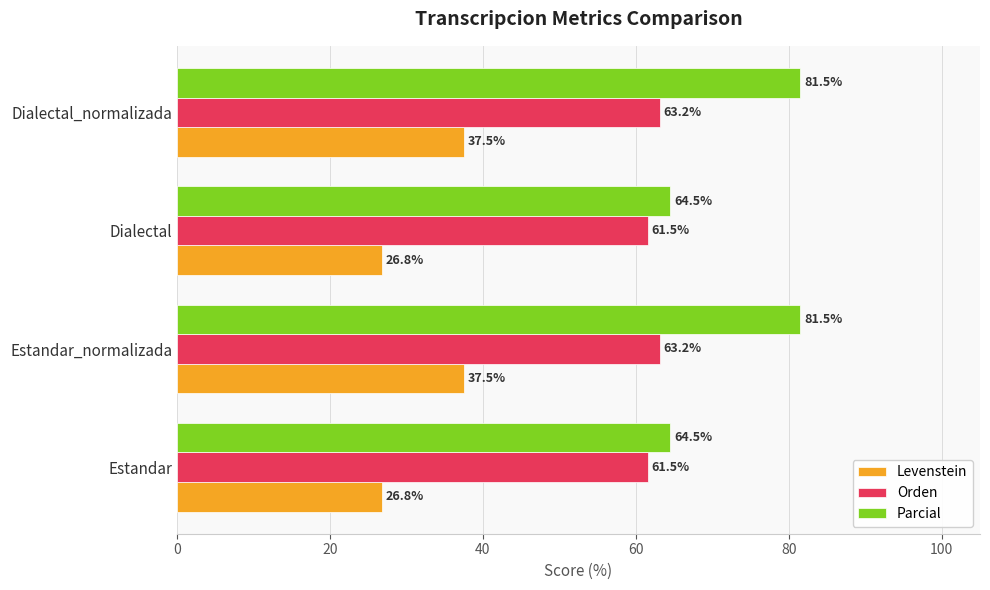

Rank the series by their average value, from highest to lowest.

Parcial, Orden, Levenstein